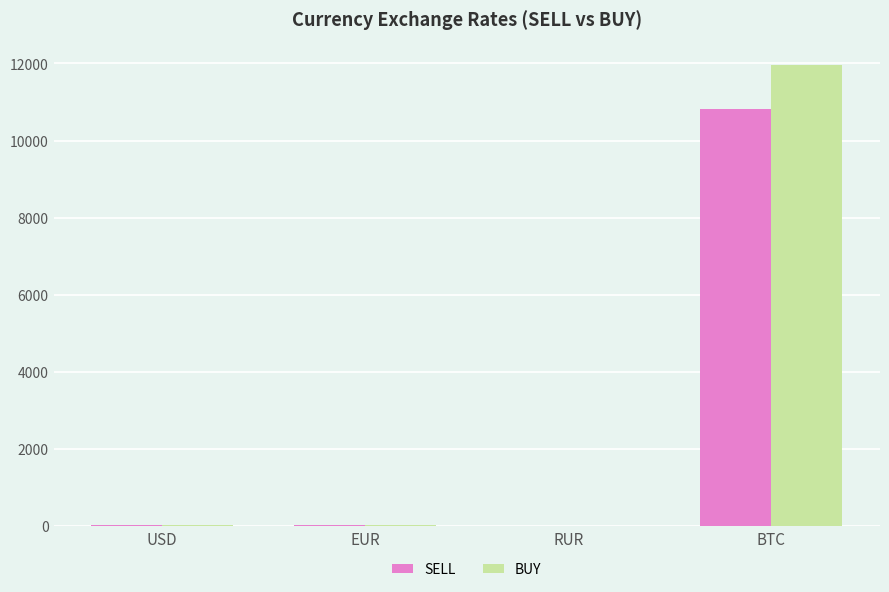

Are the bars horizontal?

No